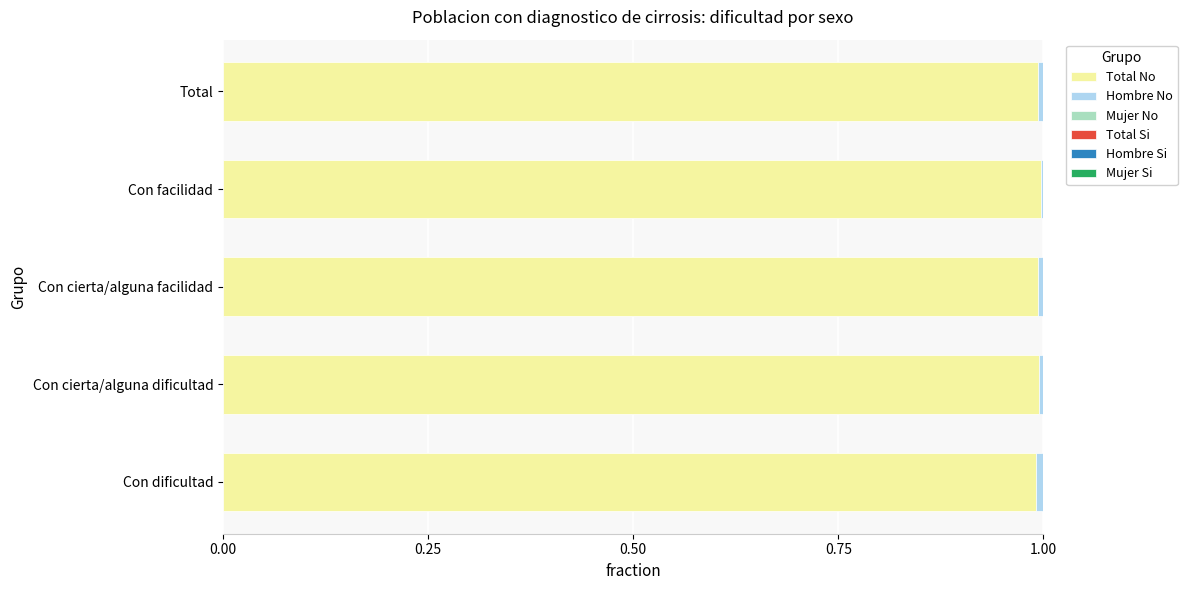

How many bars are there in total?

30